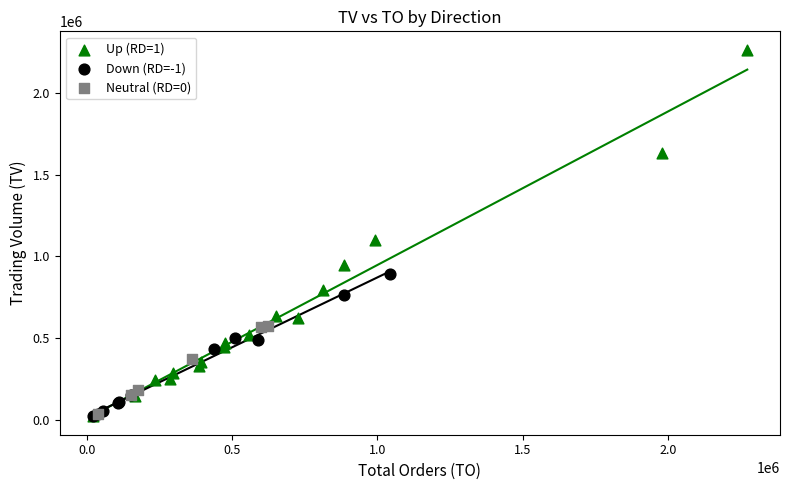

Which series contains the highest Y value?

Up (RD=1)